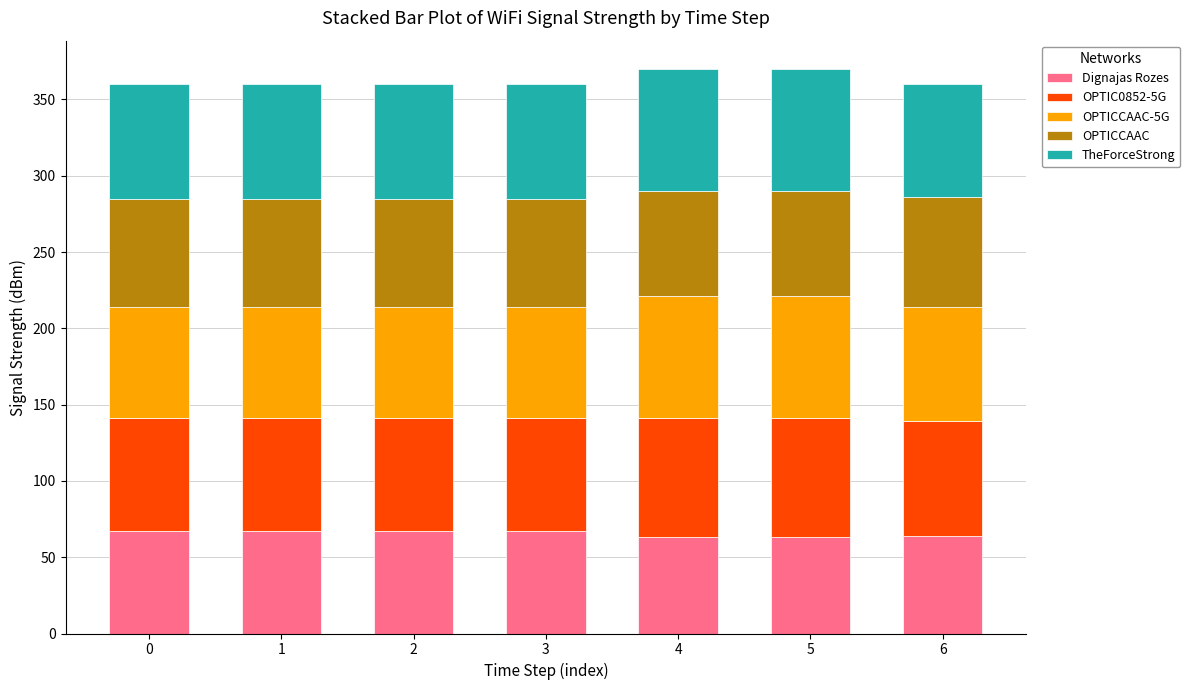

What is the maximum value for Dignajas Rozes?

67